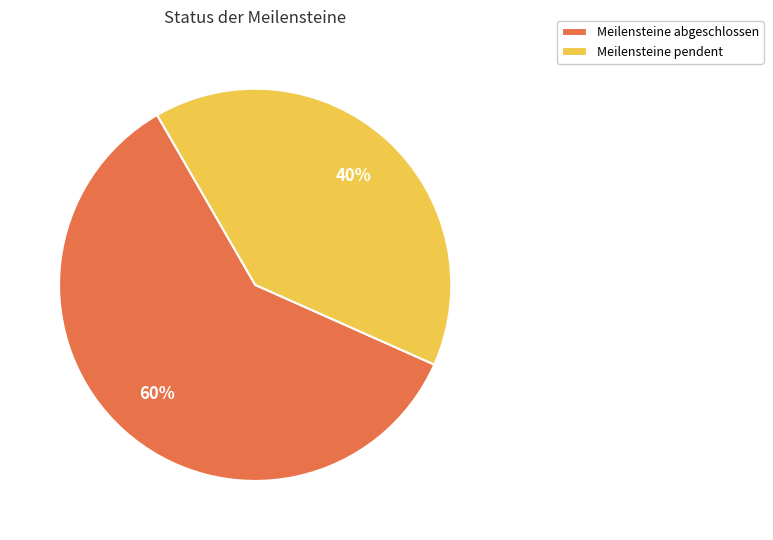

To the nearest percent, what percentage of the pie is Meilensteine abgeschlossen?

60%